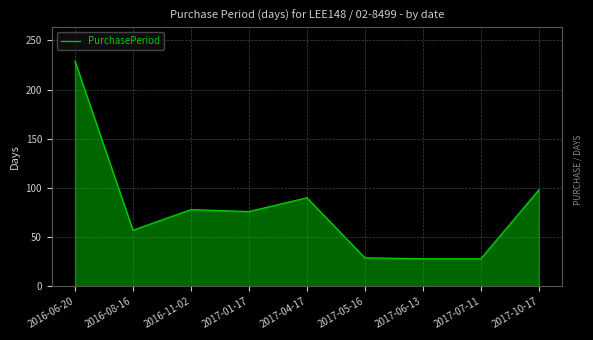

The value at 2016-11-02 is 48. True or false?

False